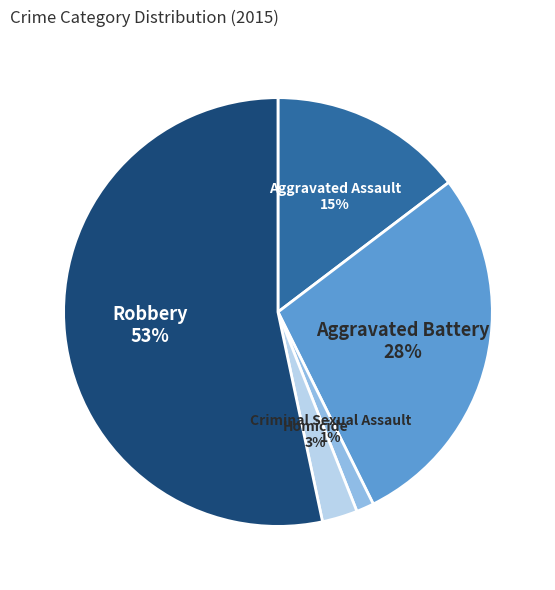

Do Aggravated Battery and Homicide together represent more than half of the pie?

No